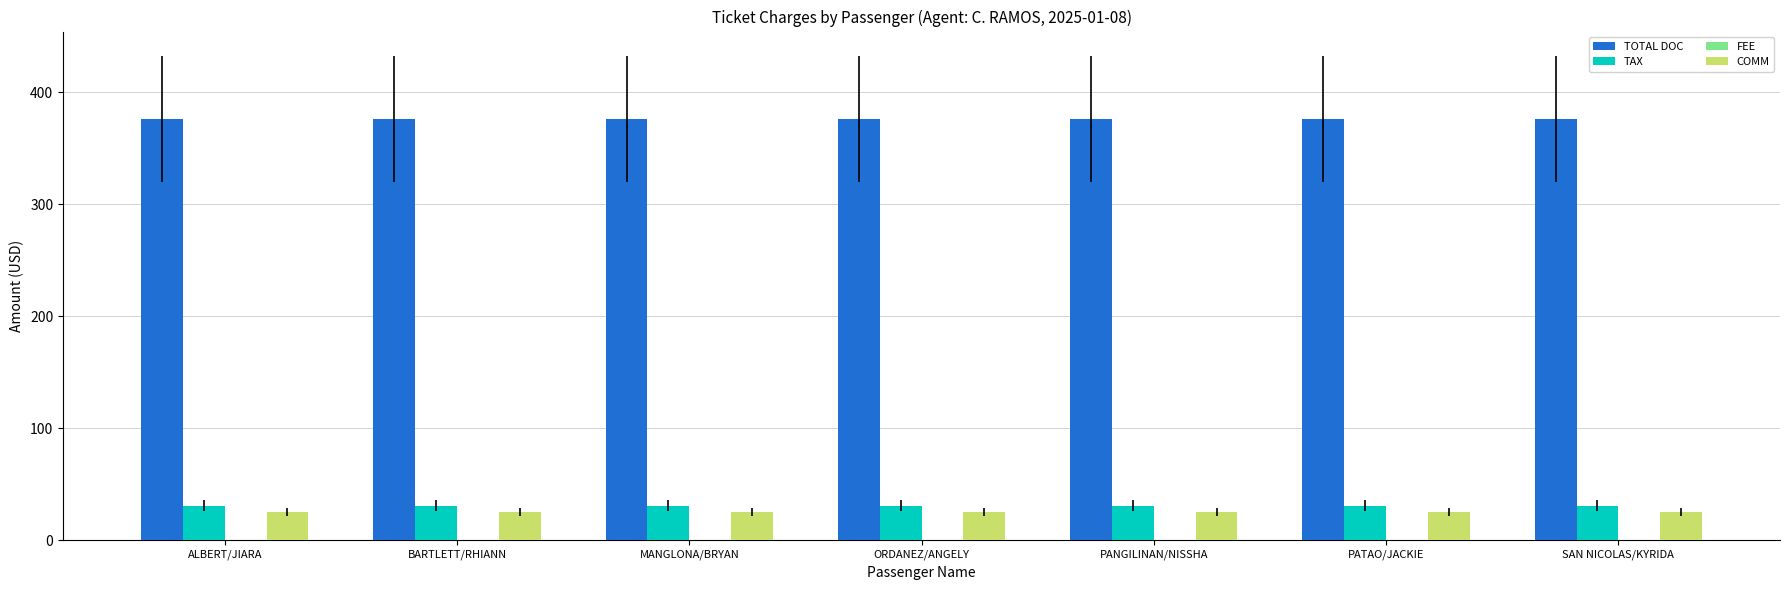

What position from the right is PATAO/JACKIE?

2